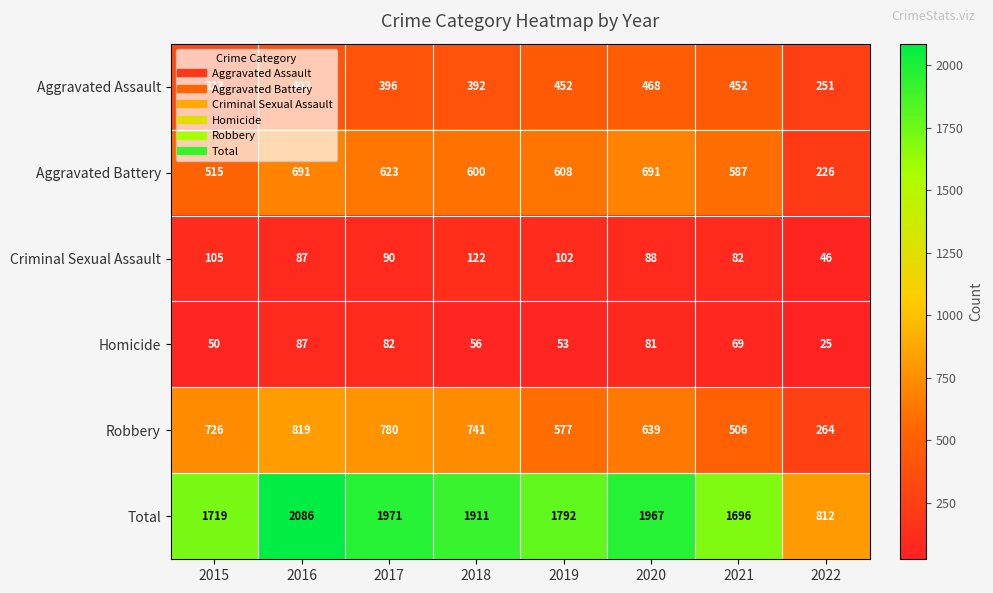

Rank the series by their maximum value, from lowest to highest.

Homicide, Criminal Sexual Assault, Aggravated Assault, Aggravated Battery, Robbery, Total